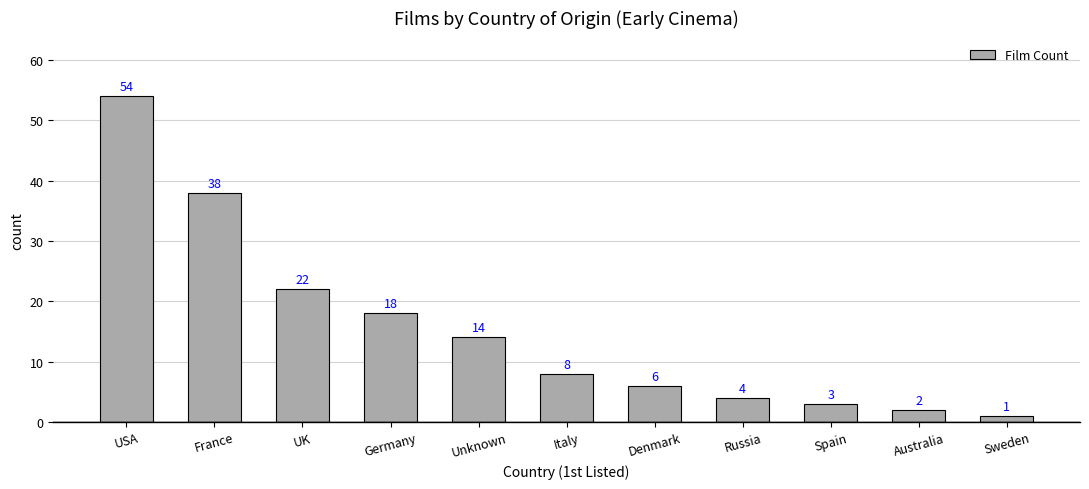

Approximately how many times larger is the value at Australia compared to Unknown?

0.1